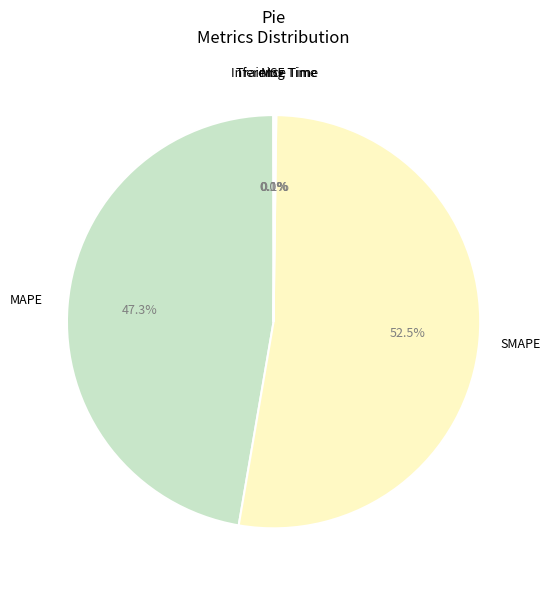

How many segments does this pie chart have?

5